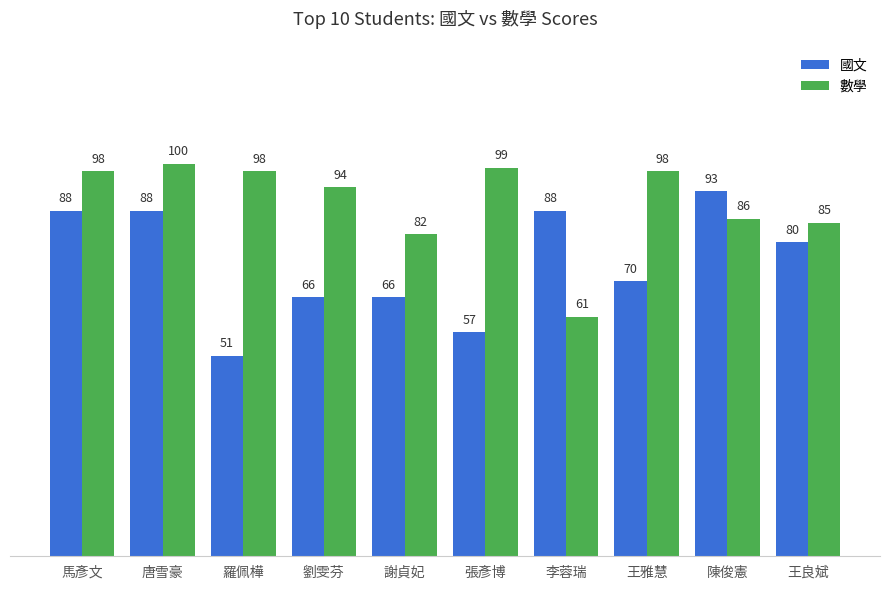

Rank the series by their average value, from highest to lowest.

數學, 國文